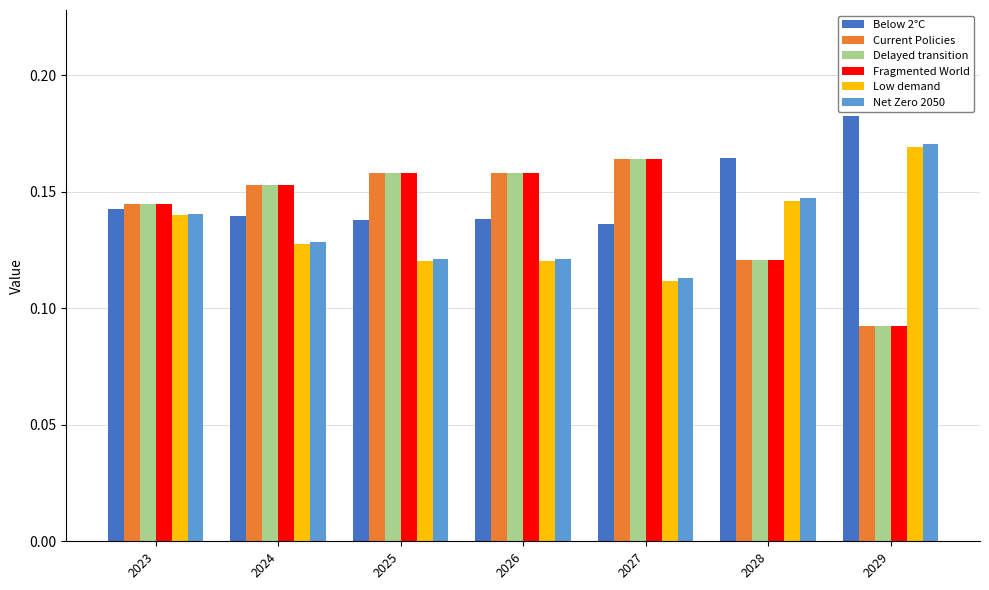

At which label is Low demand closest to 0?

2027